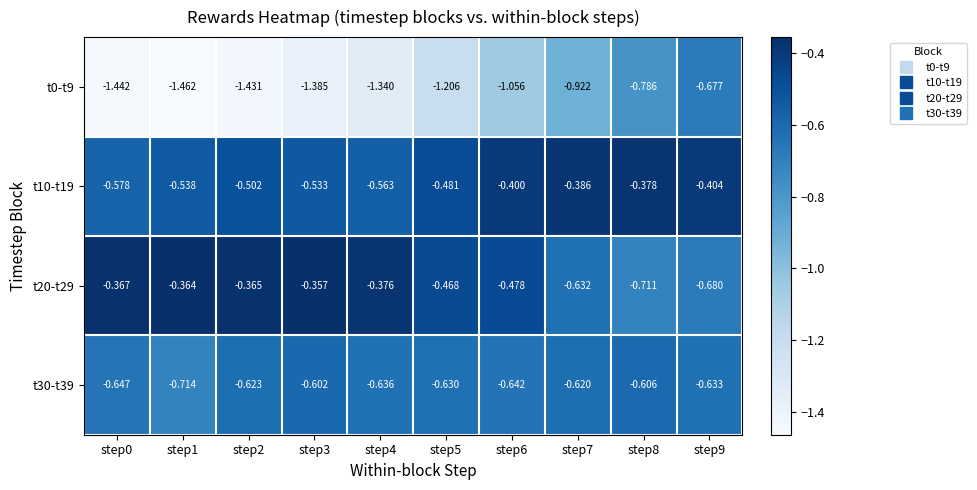

Reading left to right, transcribe all the data shown in this chart.

t0-t9: step0=-1.4	step1=-1.5	step2=-1.4	step3=-1.4	step4=-1.3	step5=-1.2	step6=-1.1	step7=-0.9	step8=-0.8	step9=-0.7
t10-t19: step0=-0.6	step1=-0.5	step2=-0.5	step3=-0.5	step4=-0.6	step5=-0.5	step6=-0.4	step7=-0.4	step8=-0.4	step9=-0.4
t20-t29: step0=-0.4	step1=-0.4	step2=-0.4	step3=-0.4	step4=-0.4	step5=-0.5	step6=-0.5	step7=-0.6	step8=-0.7	step9=-0.7
t30-t39: step0=-0.6	step1=-0.7	step2=-0.6	step3=-0.6	step4=-0.6	step5=-0.6	step6=-0.6	step7=-0.6	step8=-0.6	step9=-0.6